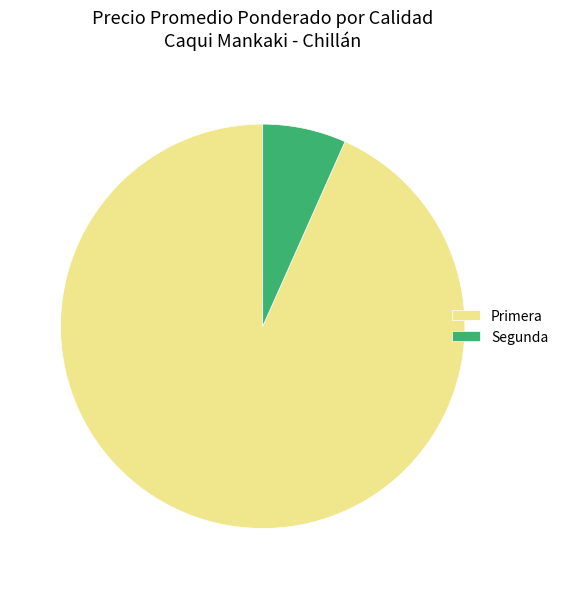

Do Segunda and Primera together represent more than half of the pie?

Yes